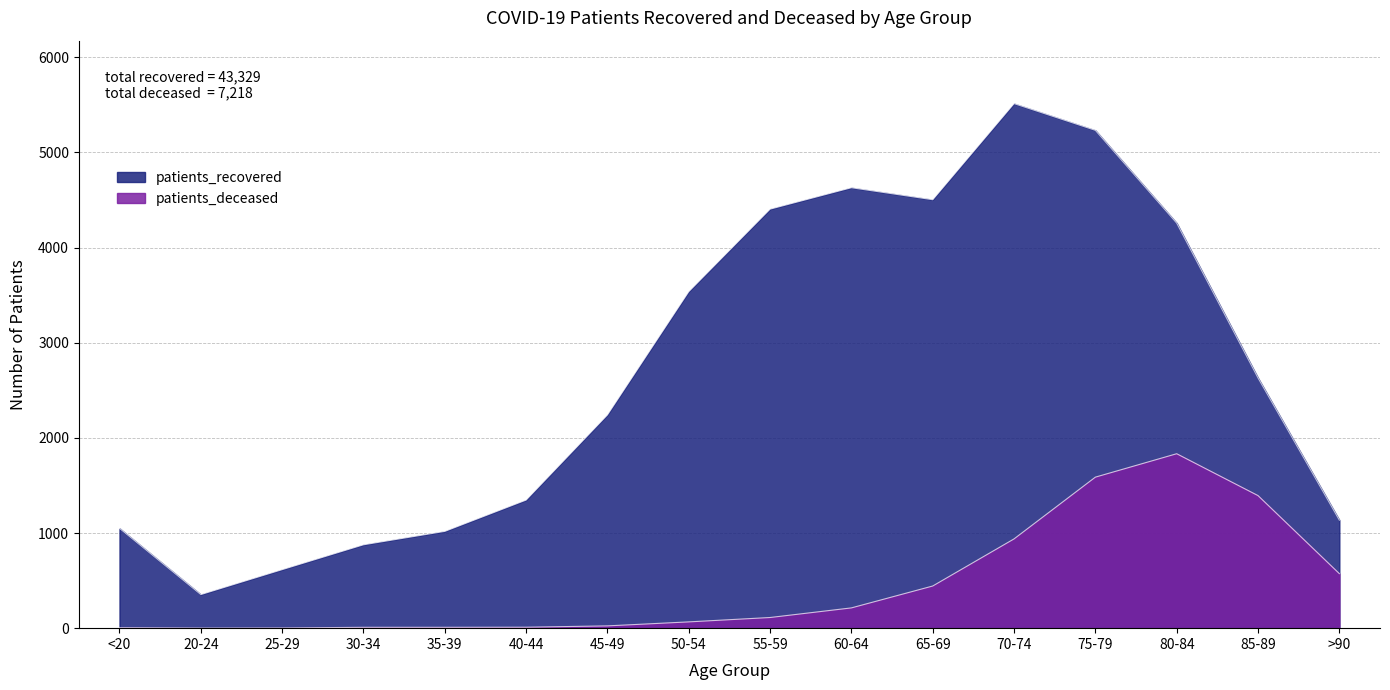

What is the difference between the second highest and second lowest values in the patients_recovered series?

4616